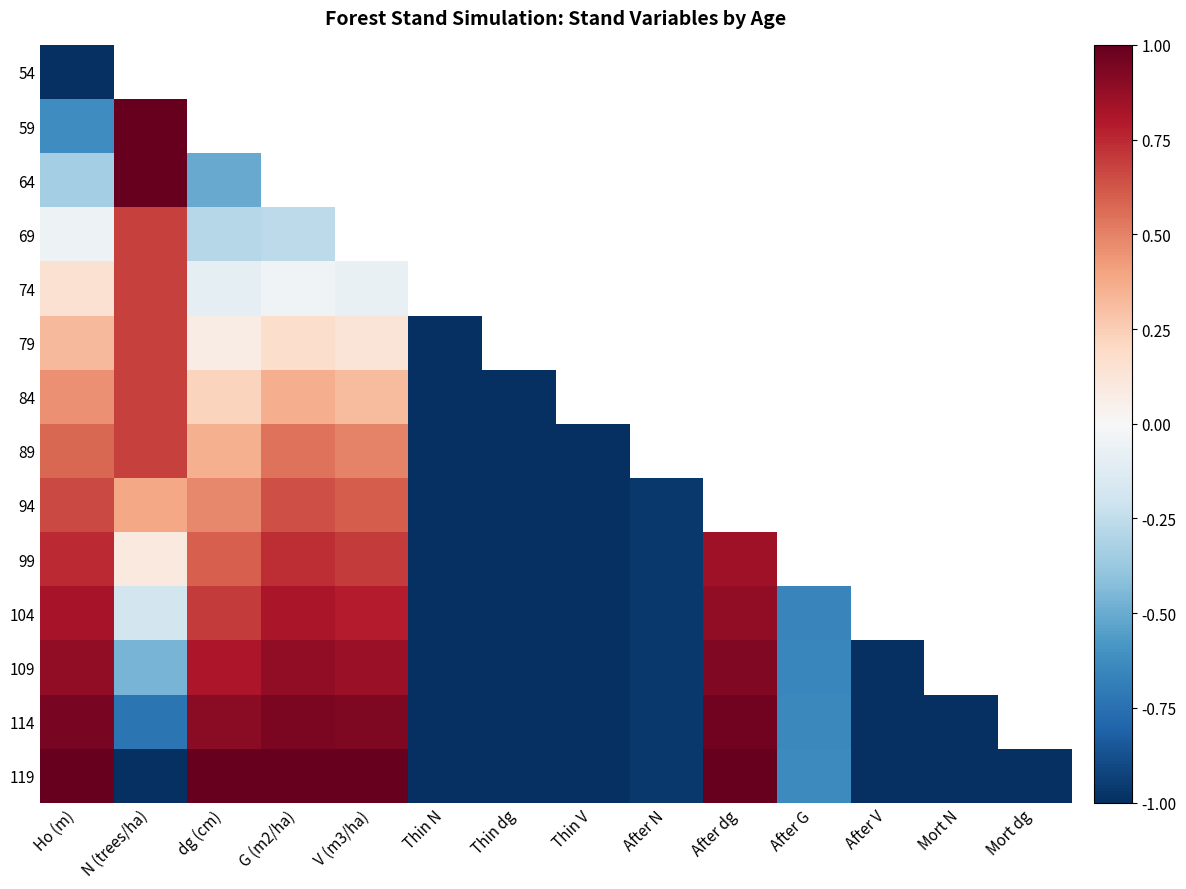

Between Mort N and G (m2/ha), which is larger?

G (m2/ha)